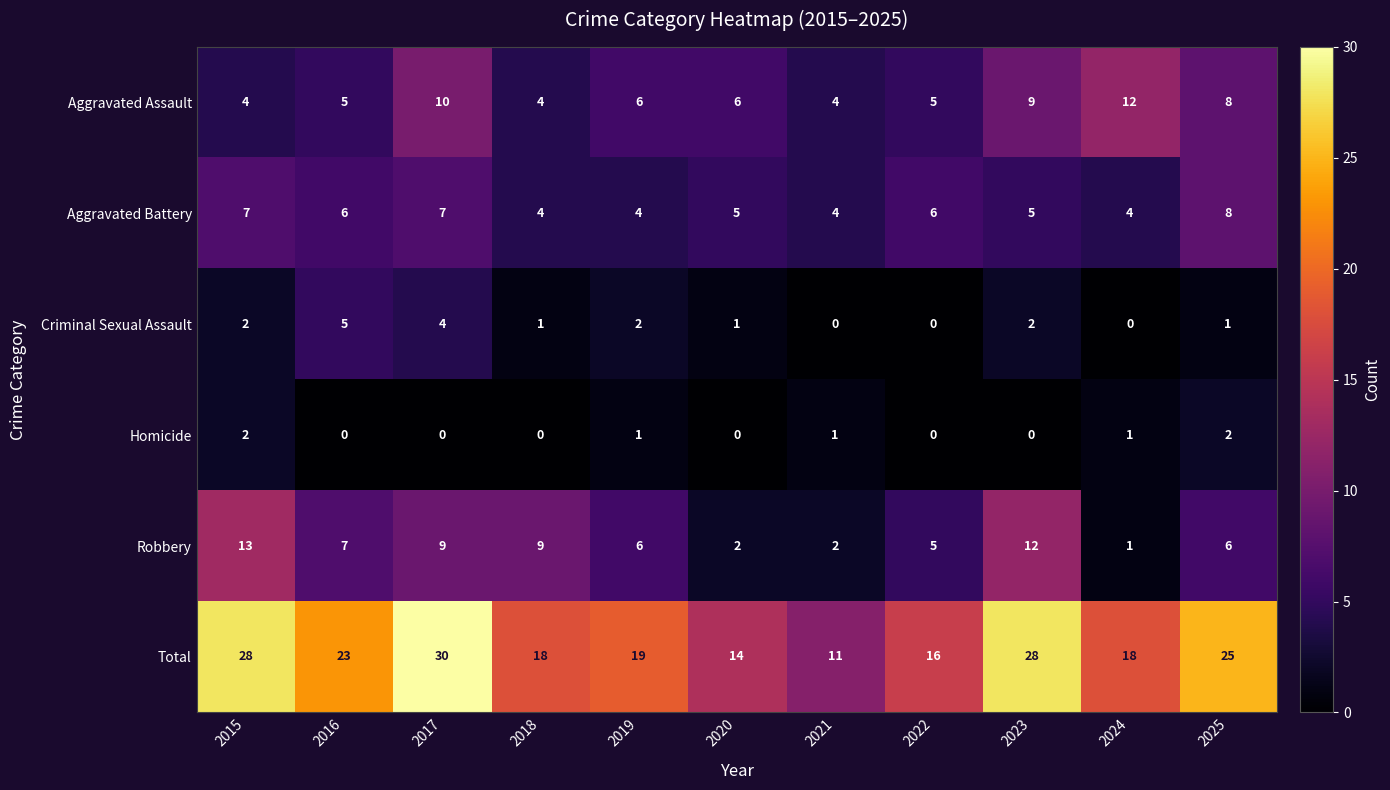

How many distinct data groups are displayed?

6